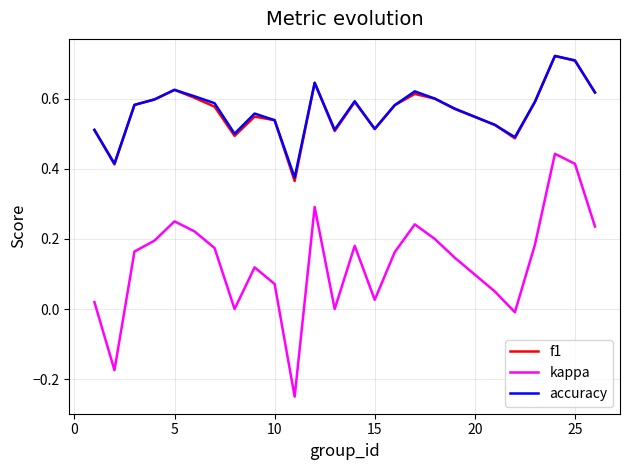

Which series has the widest spread of values?

kappa